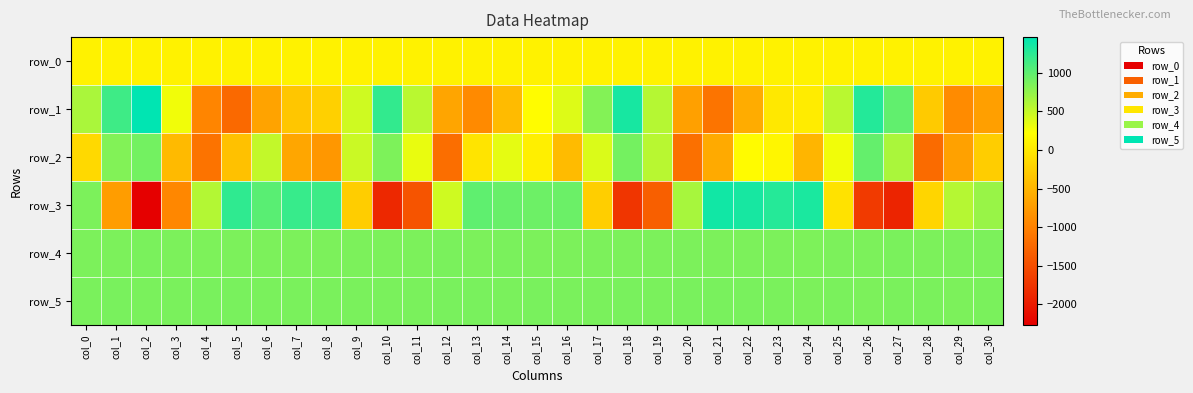

What is the lowest value of the row_0 series?

97.4